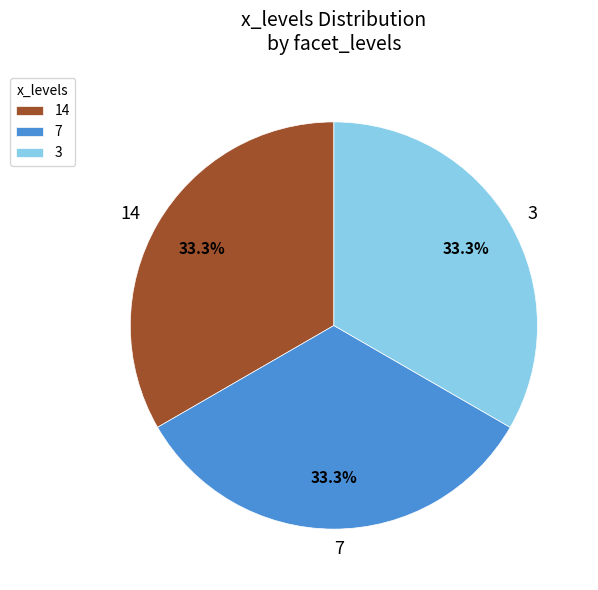

Combined, do 7 and 3 account for over 50%?

Yes